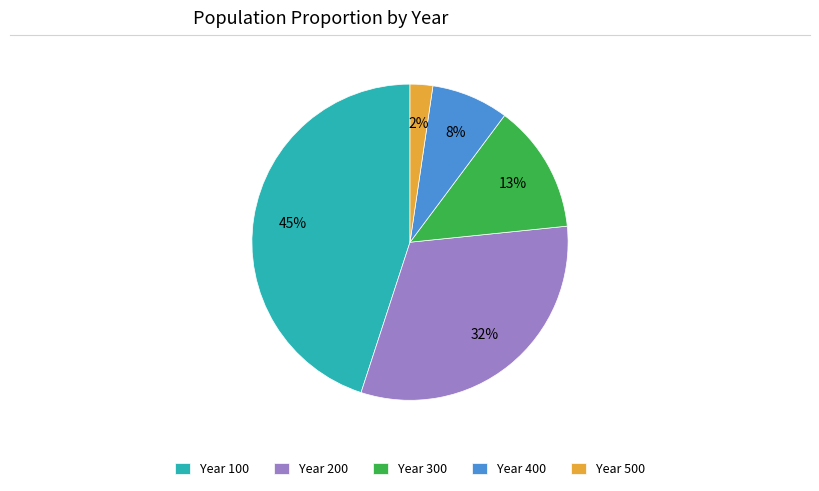

To the nearest percent, what is the average slice percentage?

20%